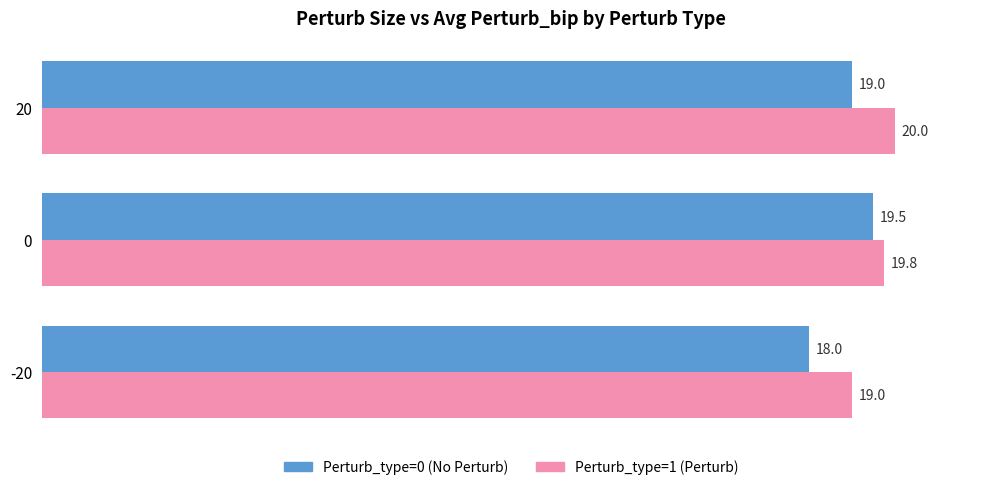

At how many categories does at least one series exceed 18?

3